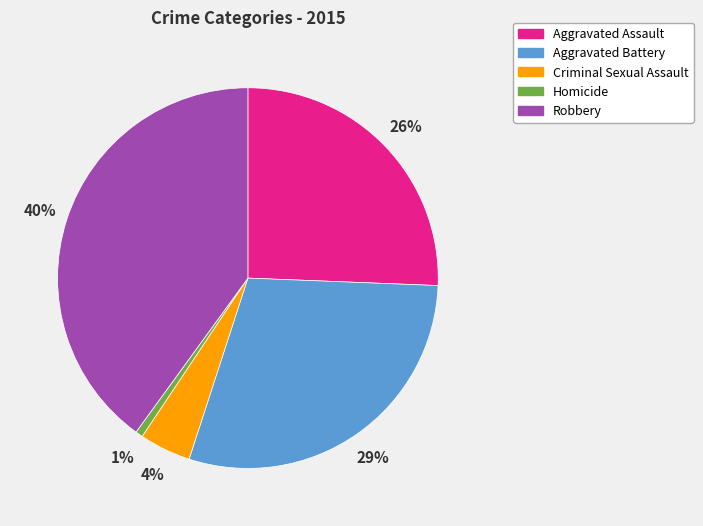

Does Aggravated Assault account for over 50% of the chart?

No